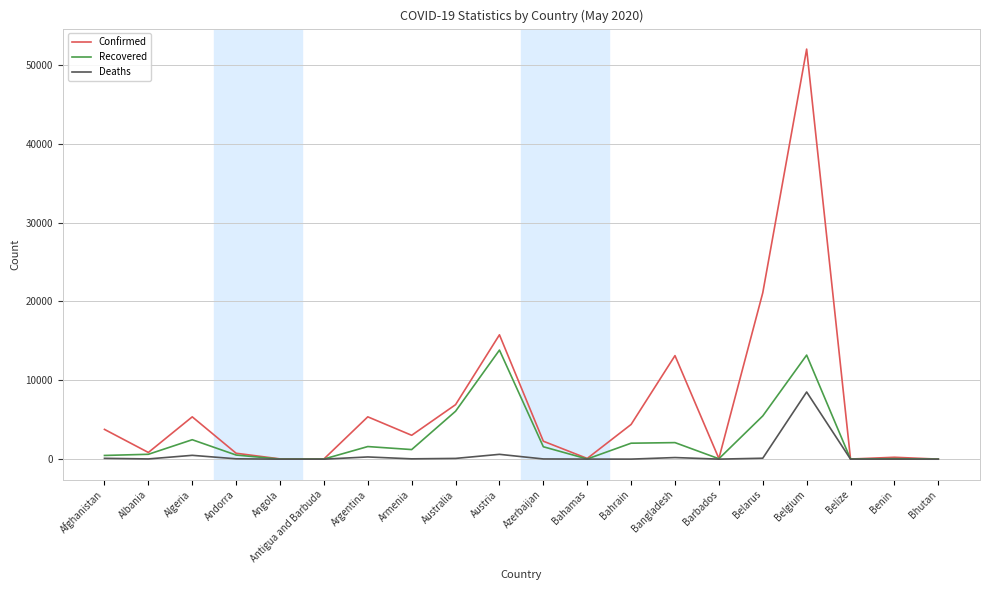

Does the chart display data point markers on the line(s)?

No